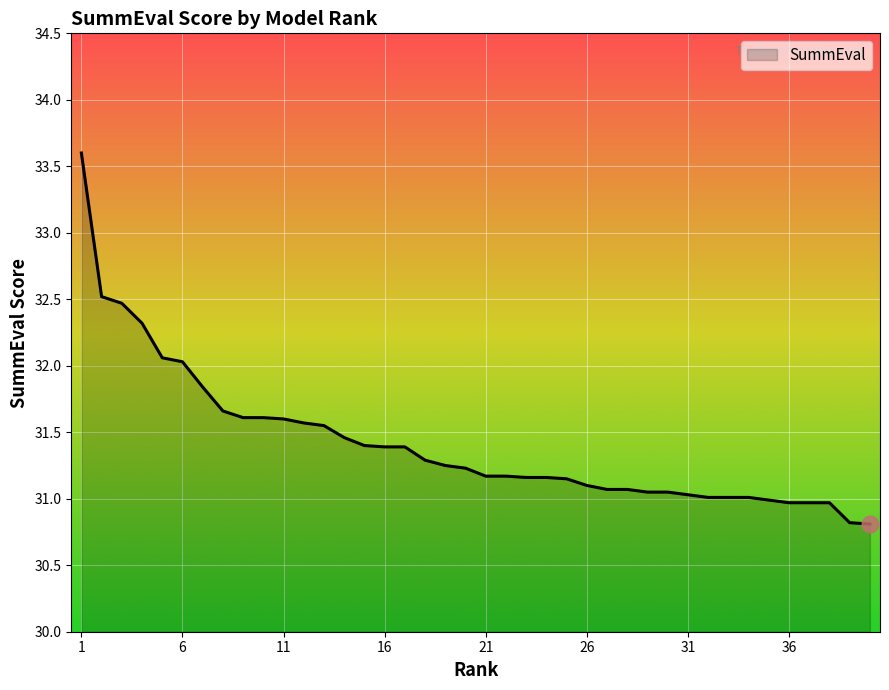

What is the maximum value shown in the chart?

33.6